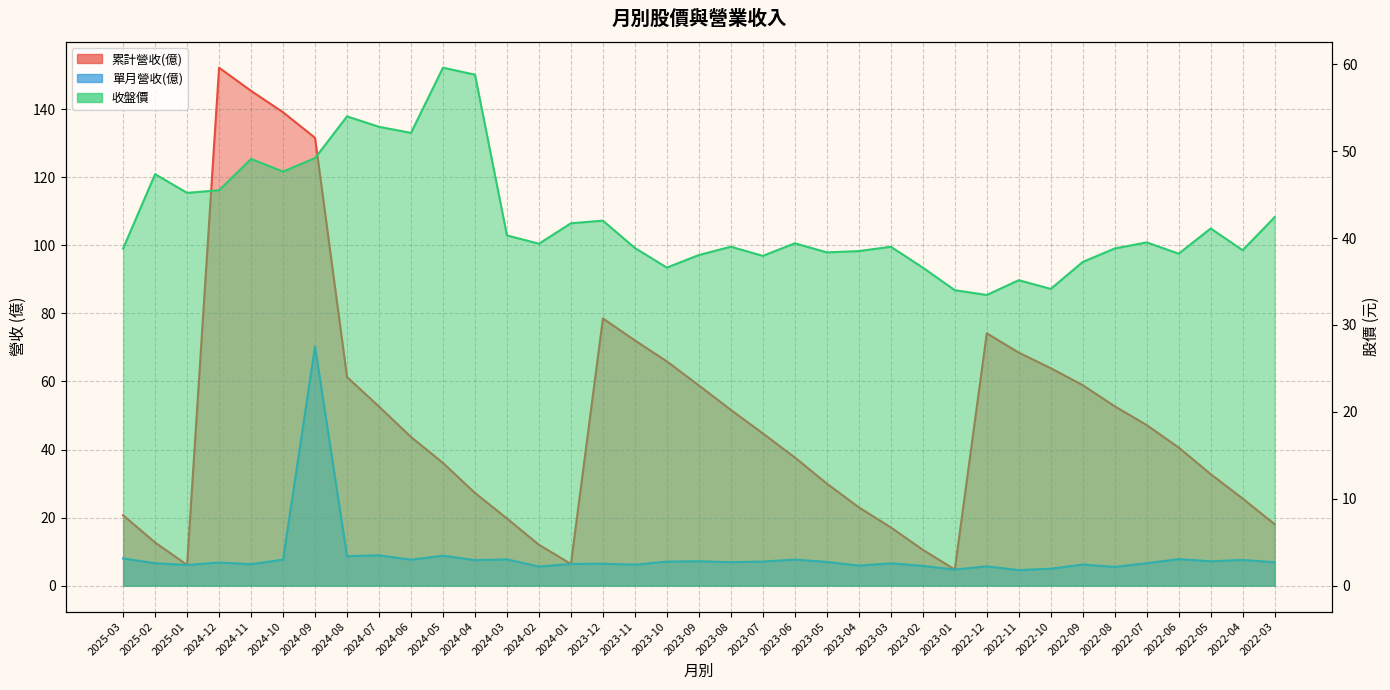

Reading left to right, list all the values displayed in this chart.

累計營收(億): 2025-03=20.7	2025-02=12.7	2025-01=6.1	2024-12=152.2	2024-11=145.4	2024-10=139.1	2024-09=131.6	2024-08=61.3	2024-07=52.6	2024-06=43.7	2024-05=36.1	2024-04=27.2	2024-03=19.7	2024-02=12.0	2024-01=6.4	2023-12=78.5	2023-11=72.1	2023-10=65.9	2023-09=58.8	2023-08=51.6	2023-07=44.7	2023-06=37.7	2023-05=30.0	2023-04=23.0	2023-03=17.1	2023-02=10.6	2023-01=4.7	2022-12=74.2	2022-11=68.5	2022-10=63.9	2022-09=58.9	2022-08=52.7	2022-07=47.2	2022-06=40.6	2022-05=32.8	2022-04=25.6	2022-03=18.0
單月營收(億): 2025-03=8.0	2025-02=6.6	2025-01=6.1	2024-12=6.8	2024-11=6.3	2024-10=7.7	2024-09=70.3	2024-08=8.7	2024-07=8.9	2024-06=7.6	2024-05=8.8	2024-04=7.5	2024-03=7.7	2024-02=5.6	2024-01=6.4	2023-12=6.5	2023-11=6.2	2023-10=7.1	2023-09=7.2	2023-08=6.9	2023-07=7.1	2023-06=7.7	2023-05=7.0	2023-04=5.9	2023-03=6.6	2023-02=5.8	2023-01=4.7	2022-12=5.7	2022-11=4.6	2022-10=5.0	2022-09=6.2	2022-08=5.5	2022-07=6.6	2022-06=7.8	2022-05=7.2	2022-04=7.5	2022-03=6.9
收盤價: 2025-03=38.8	2025-02=47.4	2025-01=45.2	2024-12=45.5	2024-11=49.1	2024-10=47.6	2024-09=49.2	2024-08=54.0	2024-07=52.8	2024-06=52.1	2024-05=59.6	2024-04=58.8	2024-03=40.3	2024-02=39.4	2024-01=41.7	2023-12=42.0	2023-11=38.9	2023-10=36.6	2023-09=38.0	2023-08=39.0	2023-07=38.0	2023-06=39.4	2023-05=38.4	2023-04=38.5	2023-03=39.0	2023-02=36.6	2023-01=34.0	2022-12=33.5	2022-11=35.1	2022-10=34.1	2022-09=37.2	2022-08=38.8	2022-07=39.5	2022-06=38.2	2022-05=41.1	2022-04=38.6	2022-03=42.4